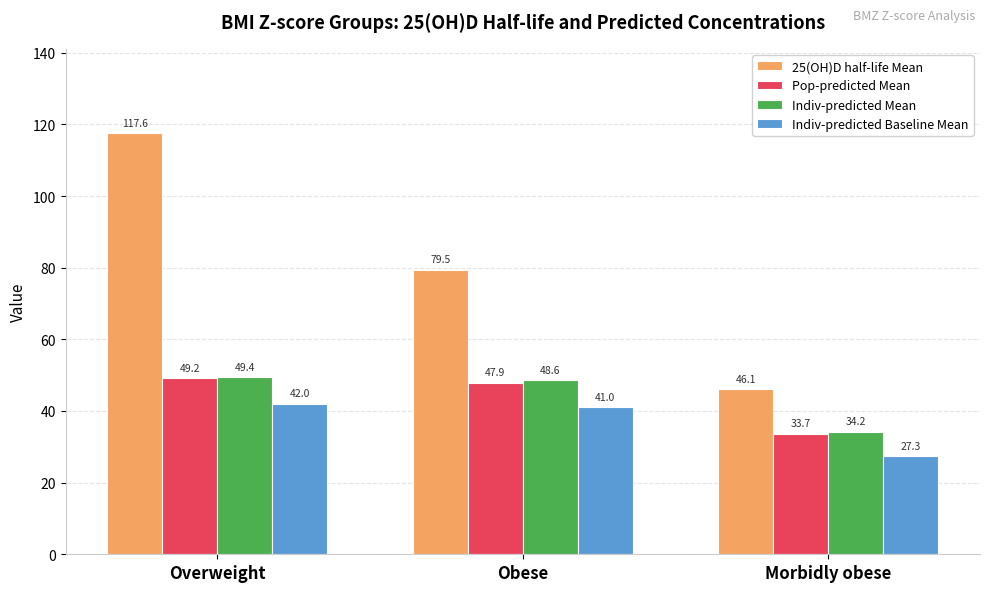

What position from the left is Obese?

2